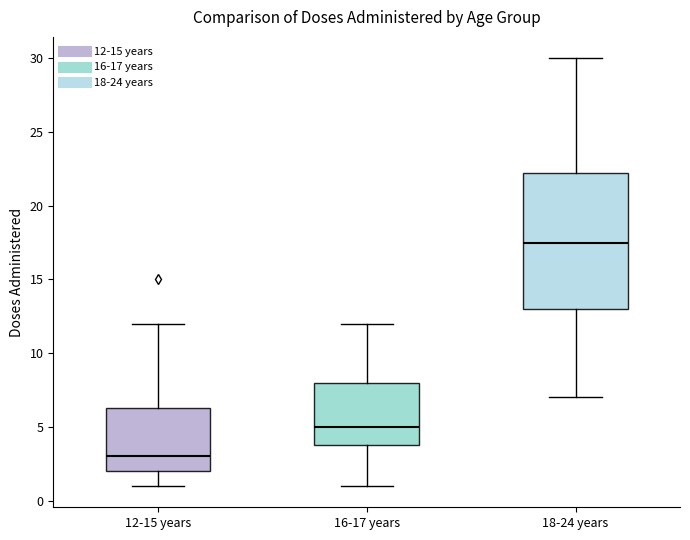

Reading left to right, read every box against the y-axis: the position of its median line, the range the box covers, and the ends of its whiskers. The values are not printed on the chart, so give them approximately, as read against the axis.

12-15 years: median 3.0, box 2.0 to 6.5, whiskers 1.0 to 12.0
16-17 years: median 5.0, box 4.0 to 8.0, whiskers 1.0 to 12.0
18-24 years: median 17.5, box 13.0 to 22.5, whiskers 7.0 to 30.0